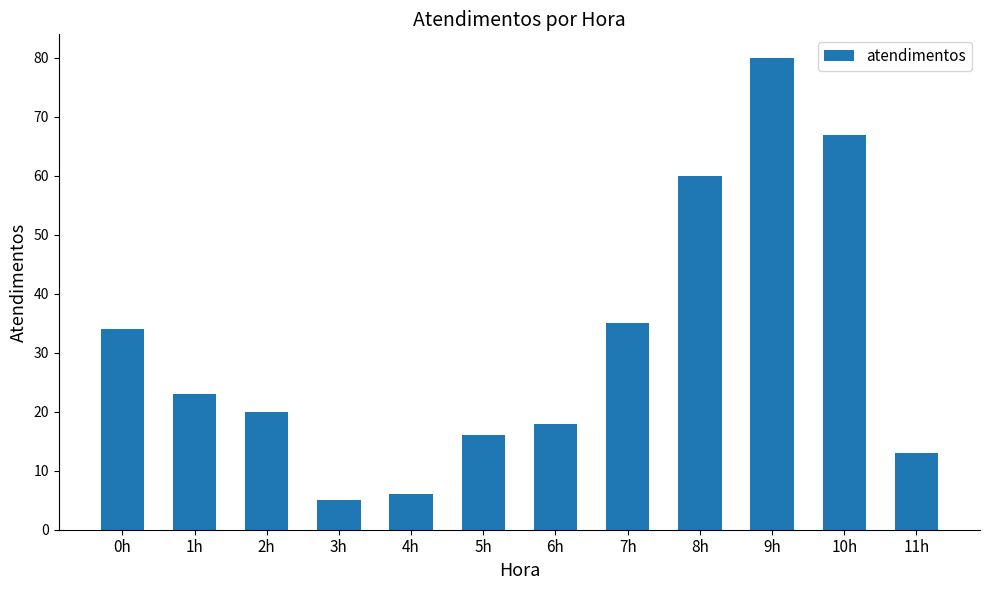

Reading left to right, what are all the values shown in this chart?

34	23	20	5	6	16	18	35	60	80	67	13